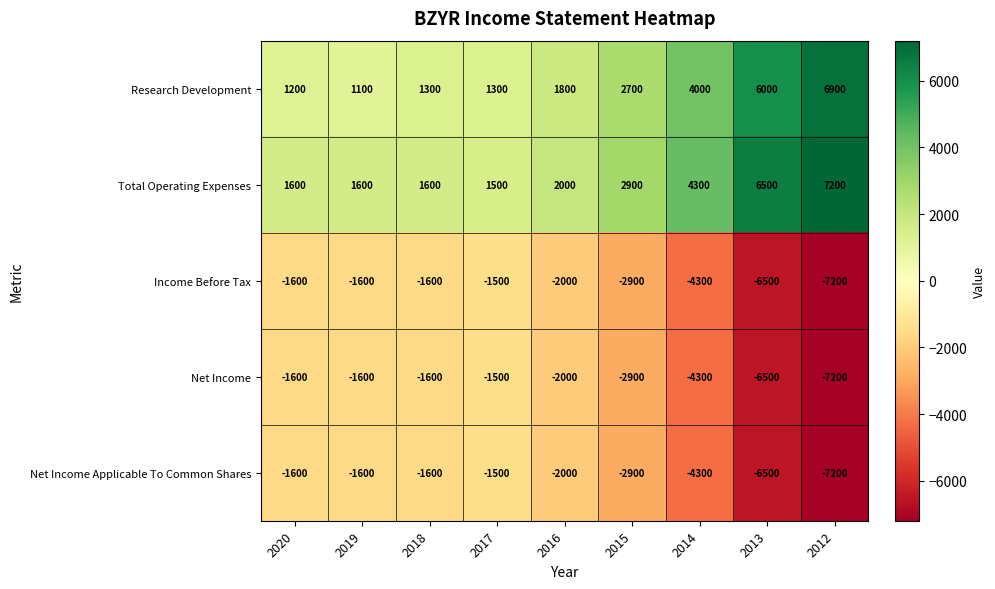

What is the total value across all series at 2019?

-2100